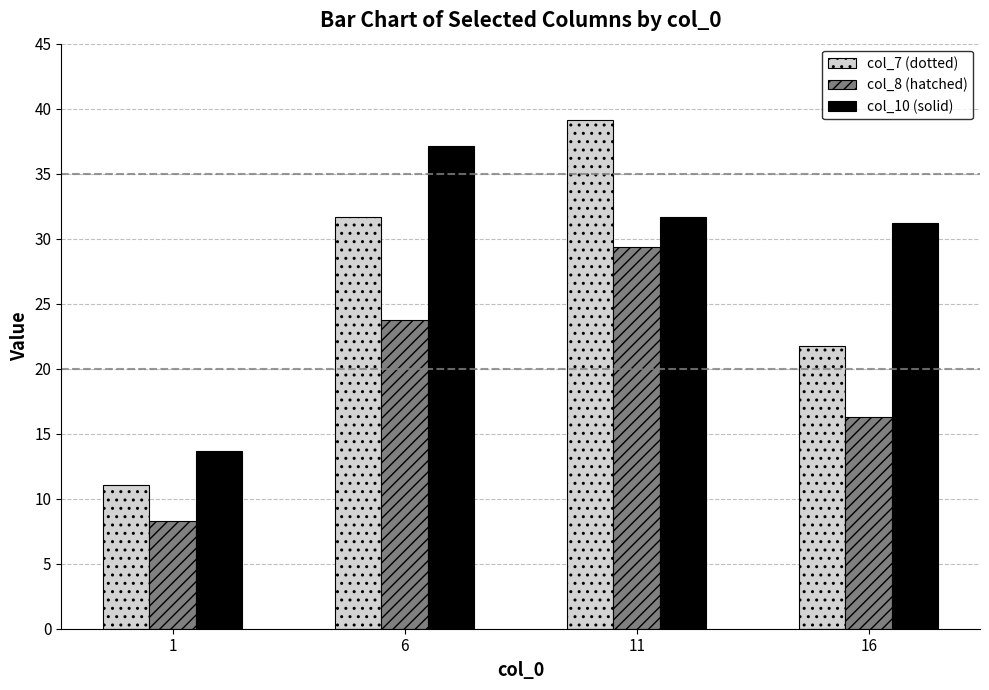

Does the chart contain any negative values?

No